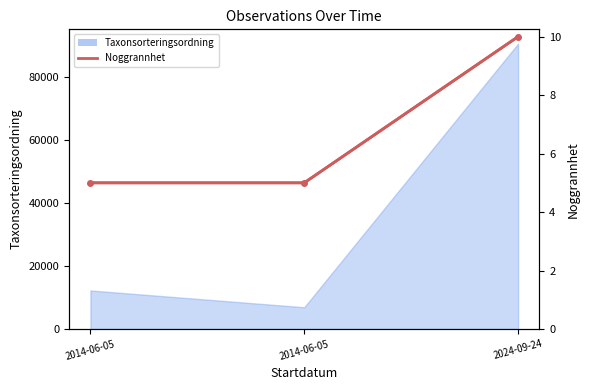

Which has a higher value, 2024-09-24 or 2014-06-05?

2024-09-24